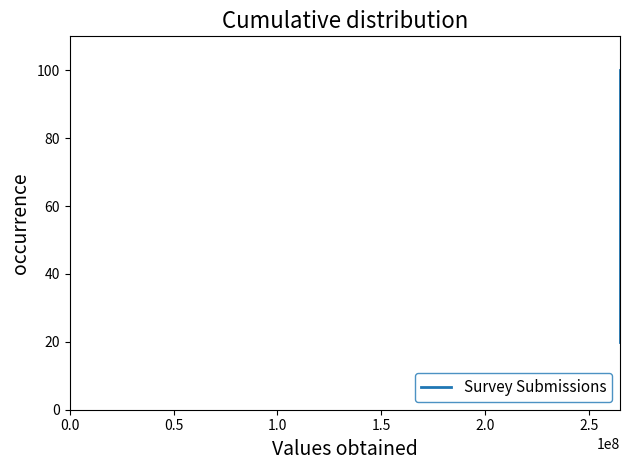

What is the greatest value displayed?

100